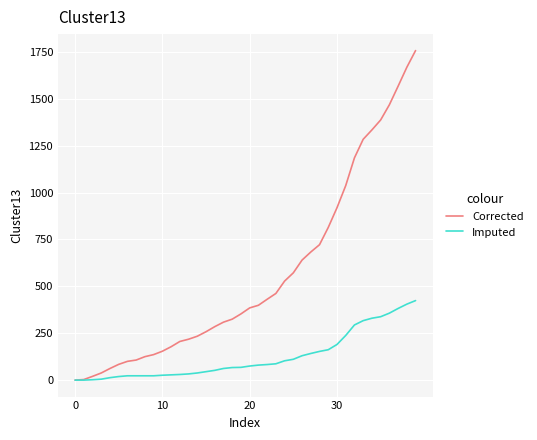

Count the number of categories in the chart.

40